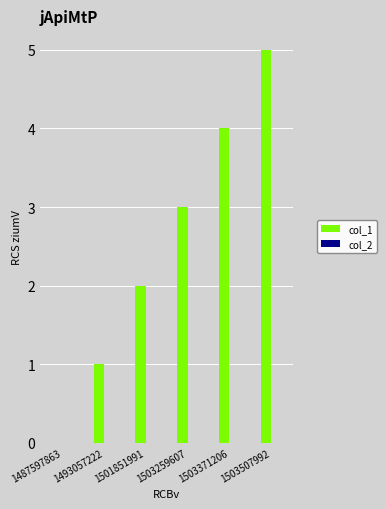

What is the sum of all values?

15